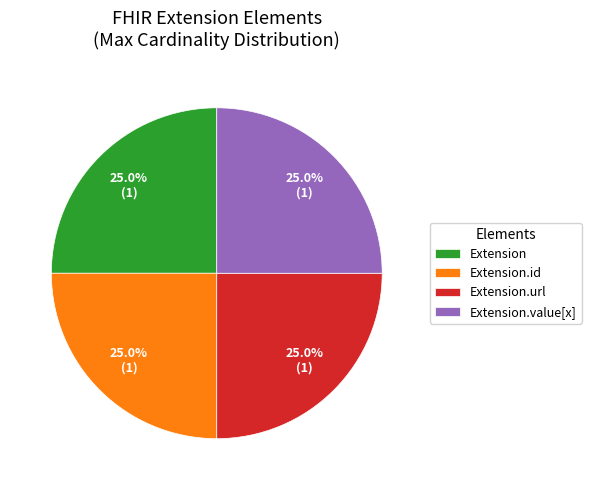

Does Extension account for over 50% of the chart?

No